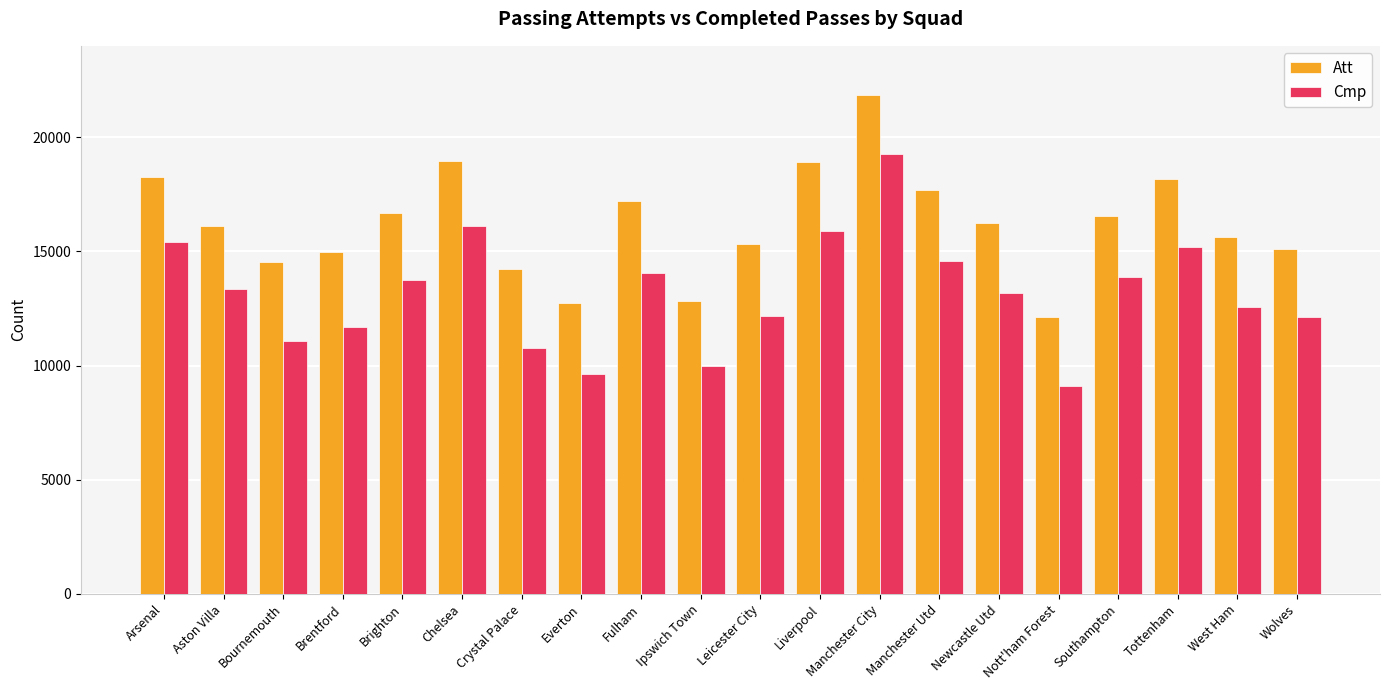

What is the value of the Att bar at the 20th from the left?

15094